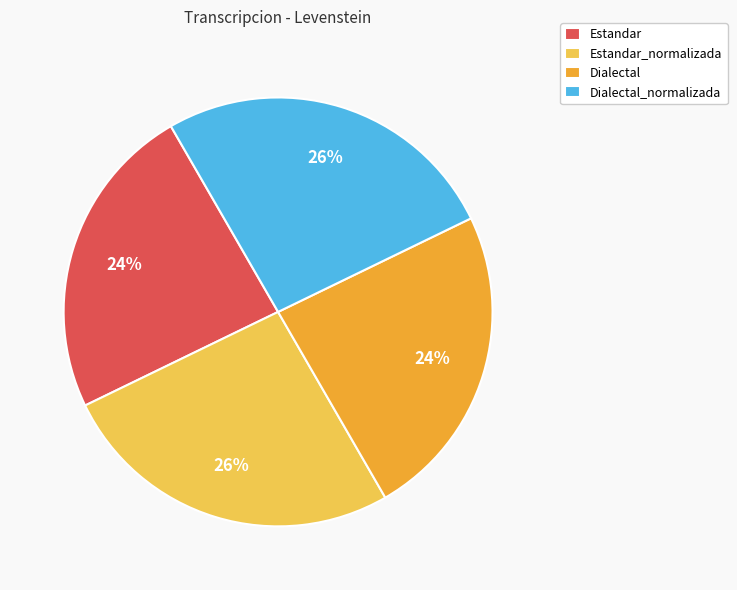

Is there a majority slice in this chart?

No